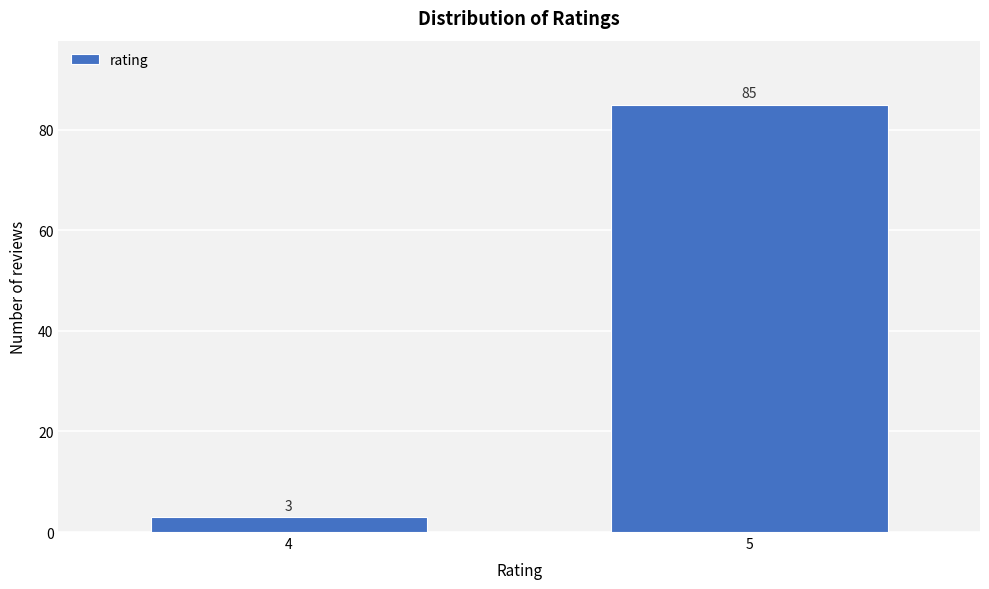

Reading right to left, transcribe all the data shown in this chart.

5=85	4=3